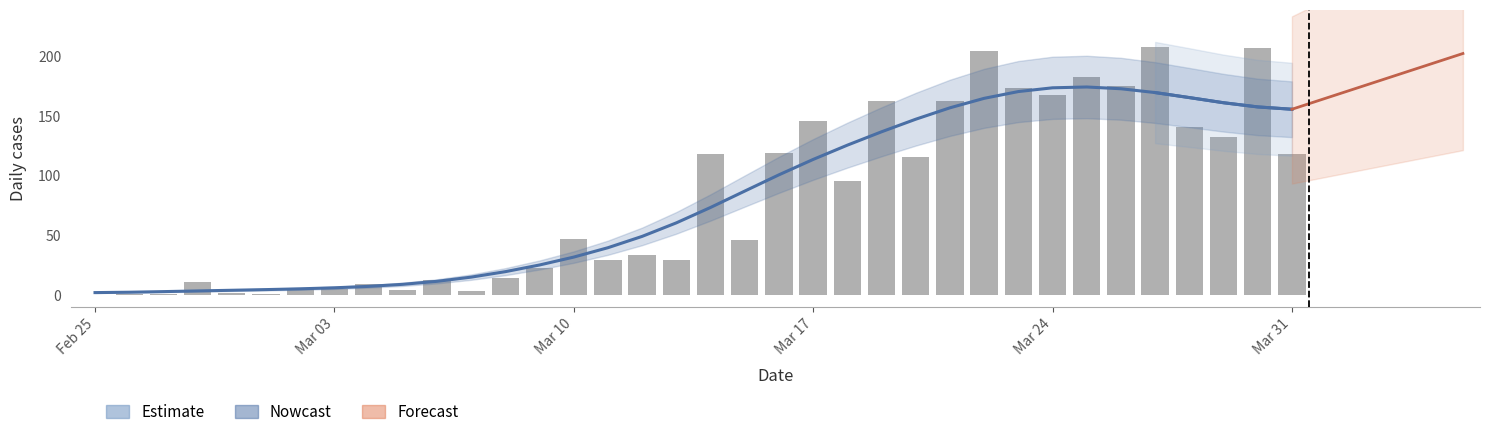

Reading left to right, transcribe all the data shown in this chart.

0	1	1	11	2	1	6	5	9	4	13	3	14	23	47	29	34	29	118	46	119	146	96	163	116	163	205	174	168	183	175	208	141	133	207	118